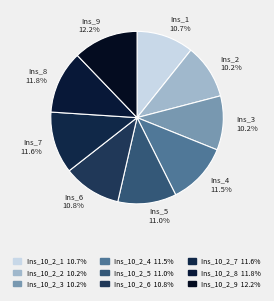

Count the number of slices in the pie.

9